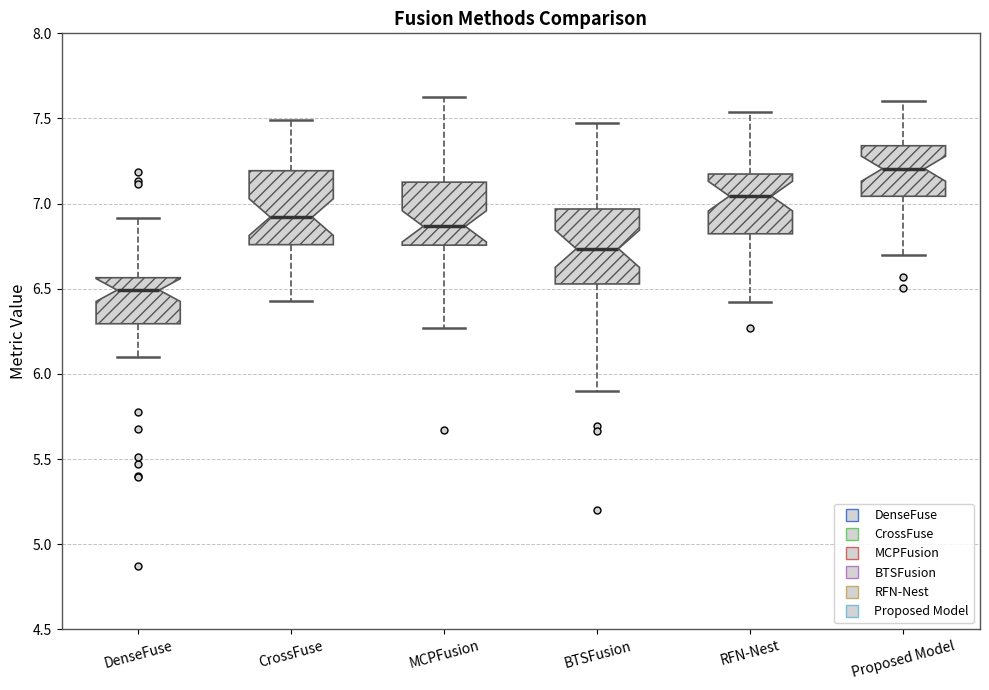

Reading left to right, read every box against the y-axis: the position of its median line, the range the box covers, and the ends of its whiskers. The values are not printed on the chart, so give them approximately, as read against the axis.

DenseFuse: median 6.50, box 6.30 to 6.55, whiskers 6.10 to 6.90
CrossFuse: median 6.90, box 6.75 to 7.20, whiskers 6.45 to 7.50
MCPFusion: median 6.85, box 6.75 to 7.15, whiskers 6.25 to 7.65
BTSFusion: median 6.75, box 6.55 to 6.95, whiskers 5.90 to 7.45
RFN-Nest: median 7.05, box 6.80 to 7.15, whiskers 6.40 to 7.55
Proposed Model: median 7.20, box 7.05 to 7.35, whiskers 6.70 to 7.60